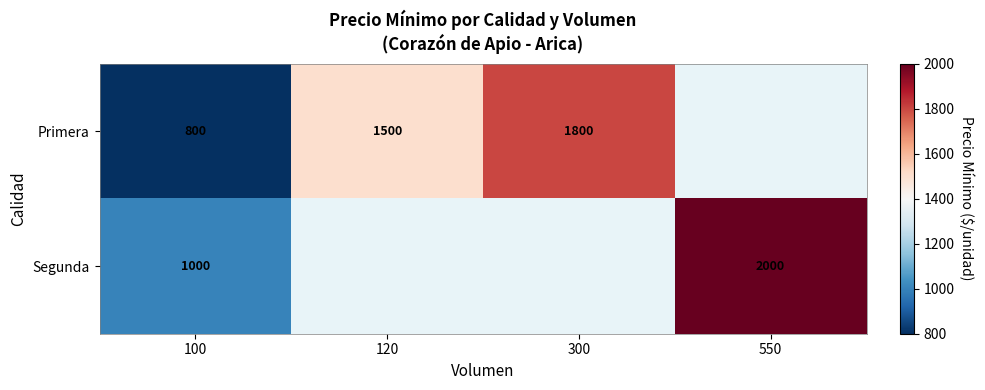

The Segunda series shows 2000 at 550. True or false?

True